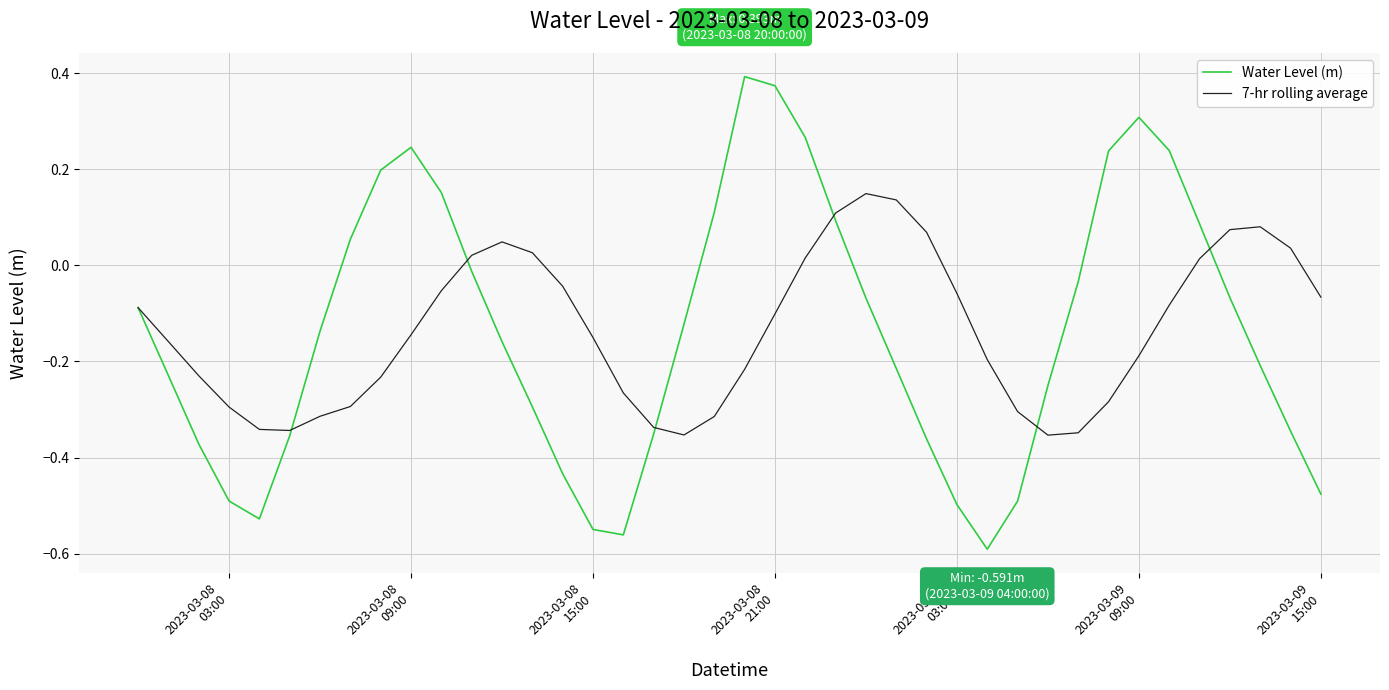

Which series has the largest range (max minus min)?

Water Level (m)